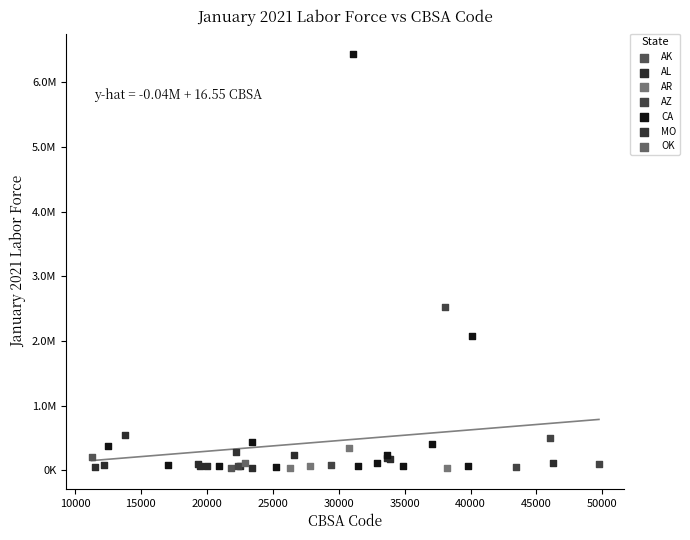

Which series reaches the maximum Y coordinate?

CA